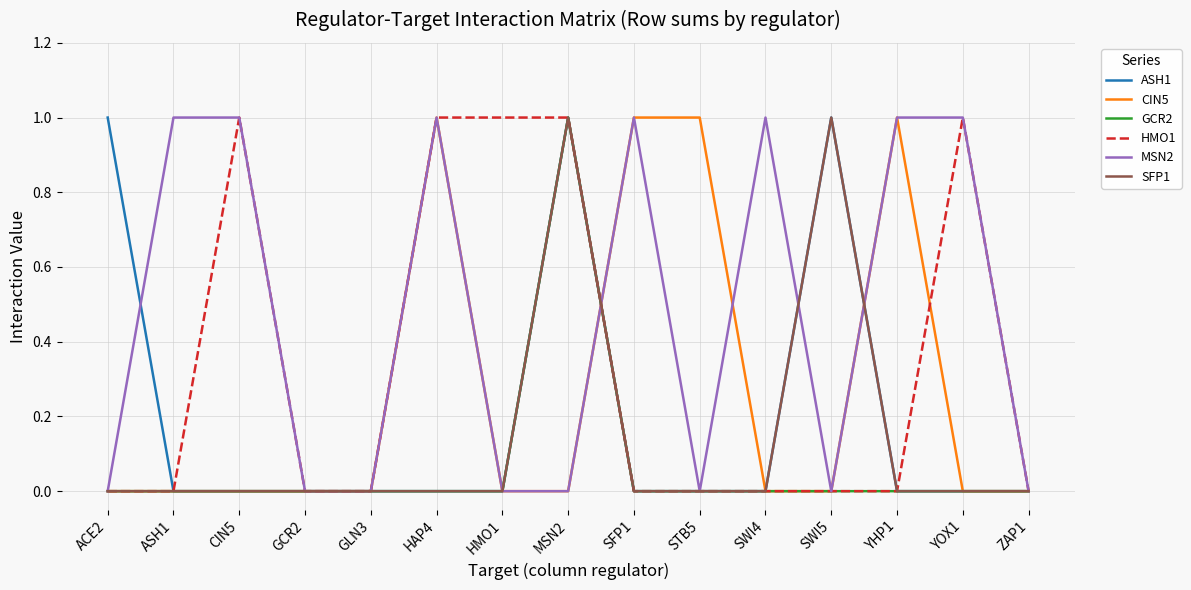

Is it true that MSN2 equals 0 at GCR2?

True